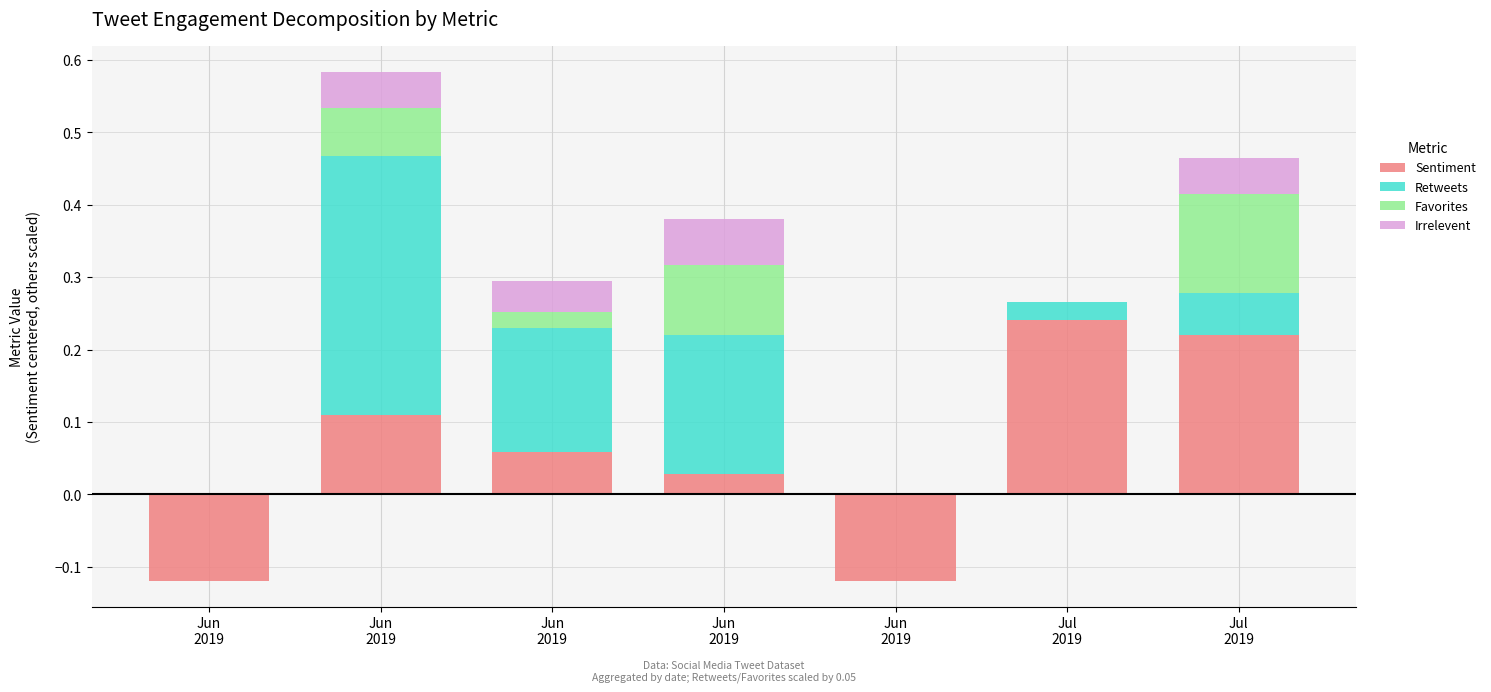

What is the difference between the second highest and minimum values in the Favorites series?

0.1